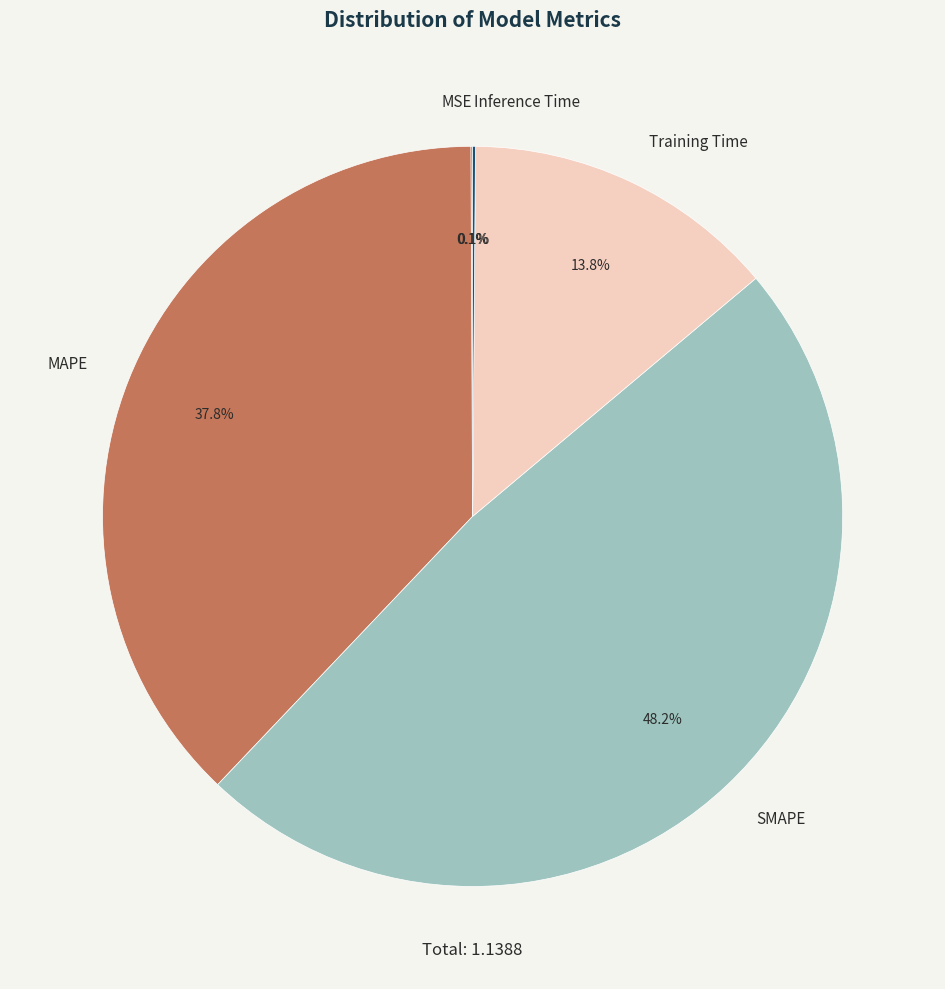

Is the sum of MAPE and SMAPE greater than half?

Yes